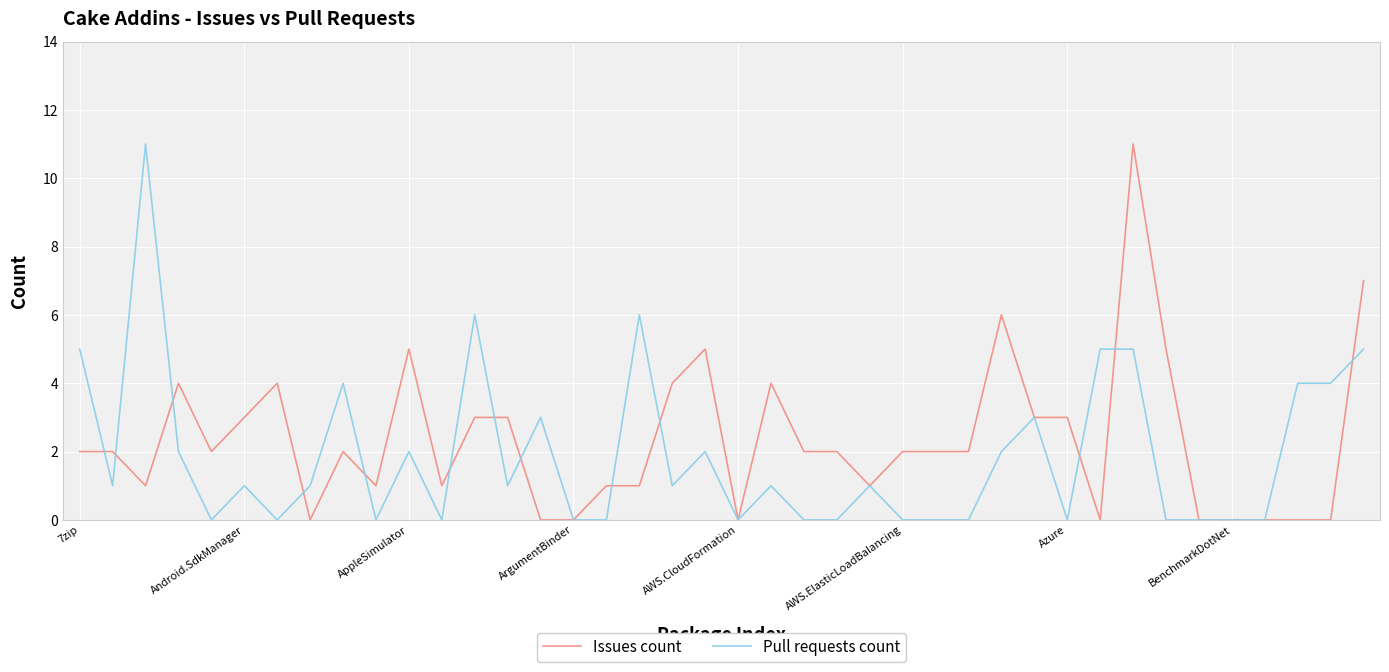

What is the approximate value of Issues count at Azure?

3